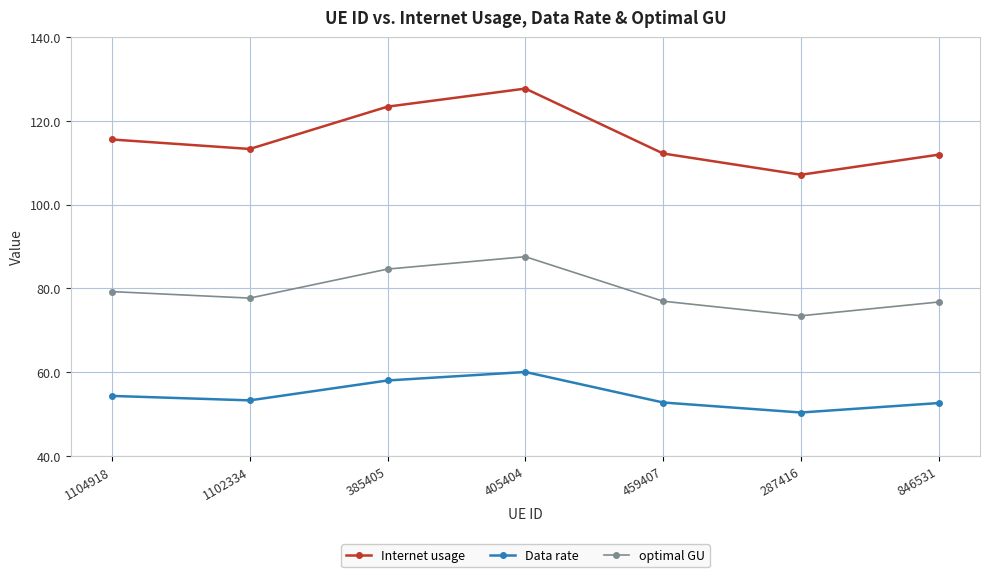

In Data rate, how many points are lower than both neighbors (excluding endpoints)?

2